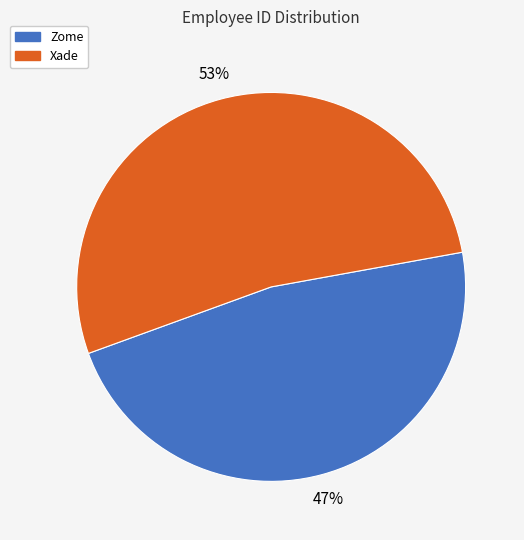

Rank the categories by value from highest to lowest.

Xade, Zome